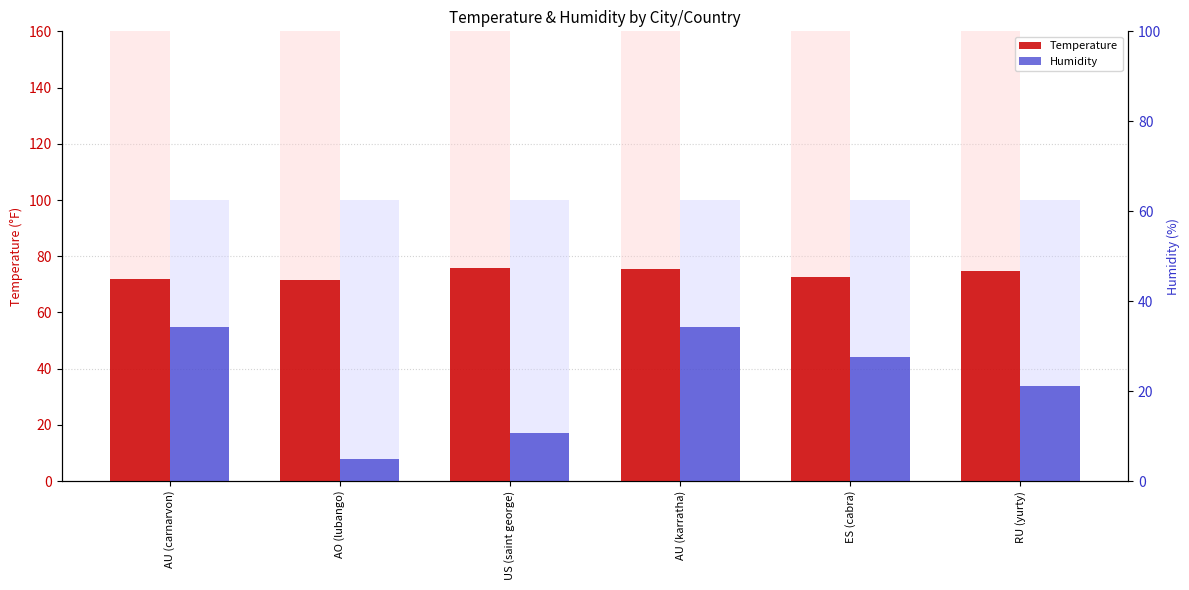

Count the number of categories in the chart.

6